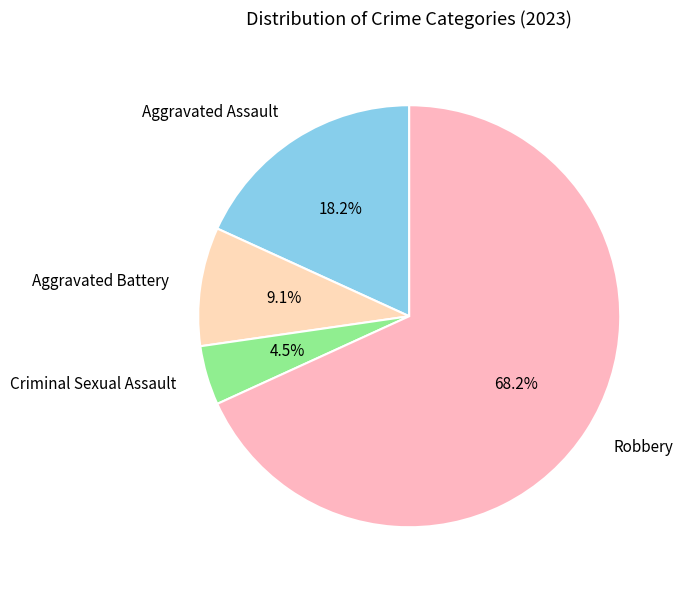

Is it true that Aggravated Assault is 18% of the pie?

True